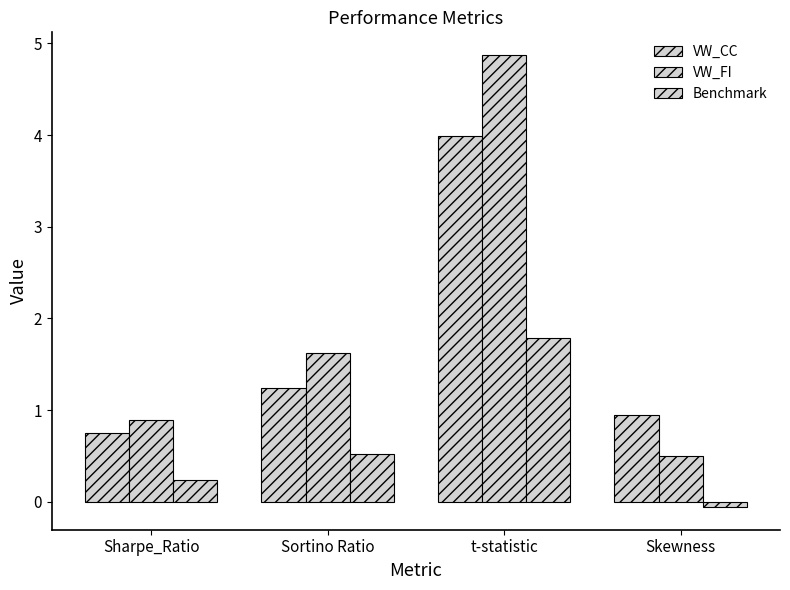

What is the highest value of the Benchmark series?

1.8